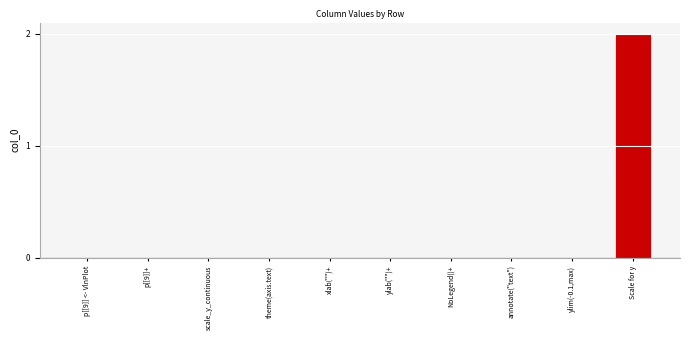

Which label corresponds to the largest value in the chart?

Scale for y